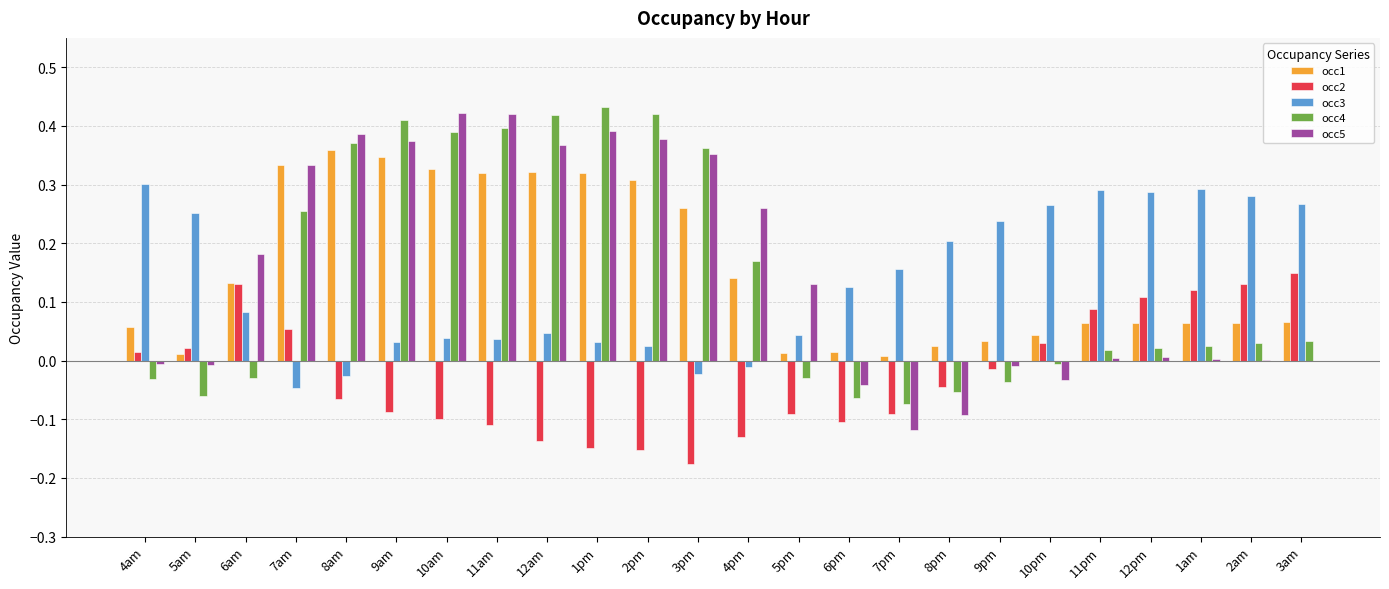

What are all the series names shown in the legend?

occ1, occ2, occ3, occ4, occ5